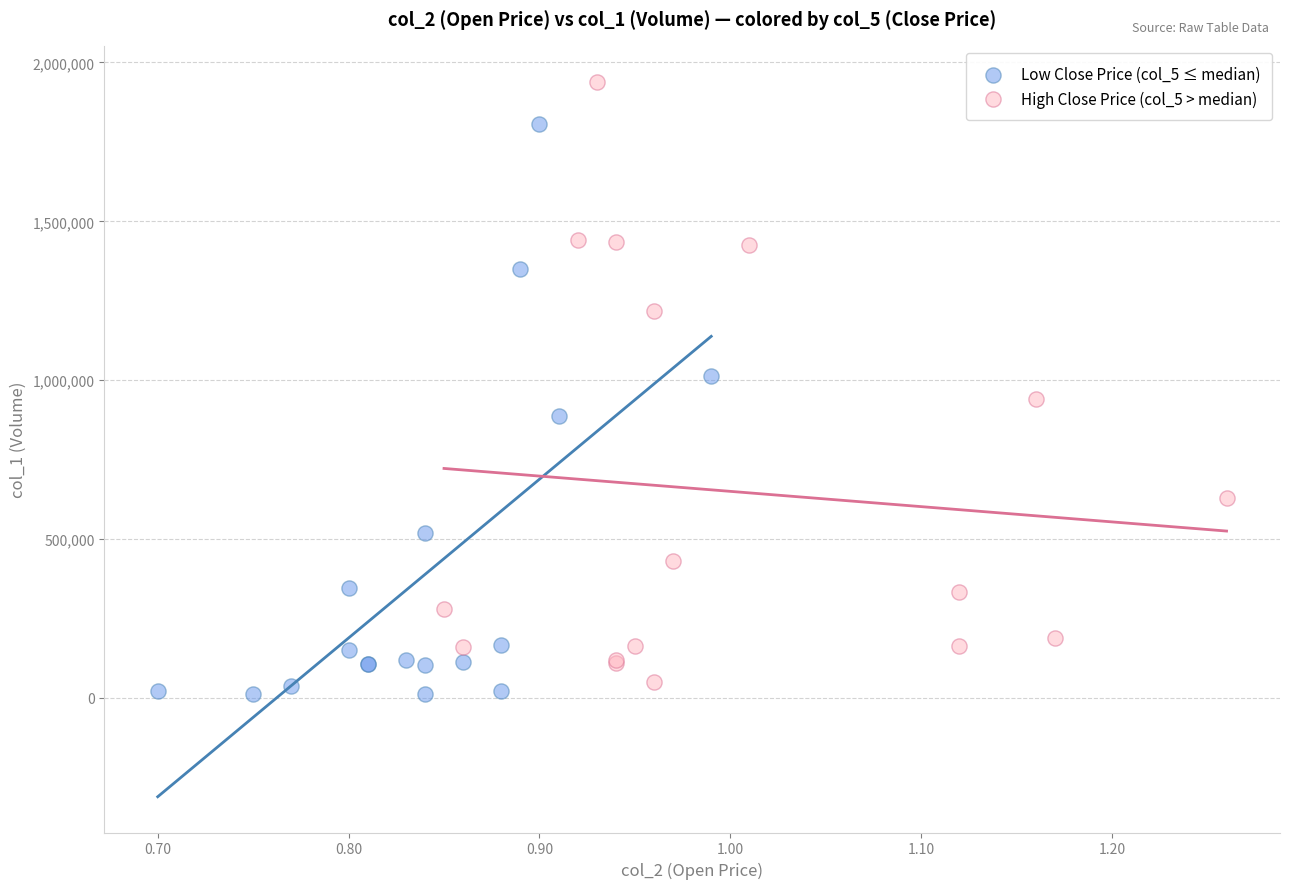

Which series contains the highest Y value?

High Close Price (col_5 > median)